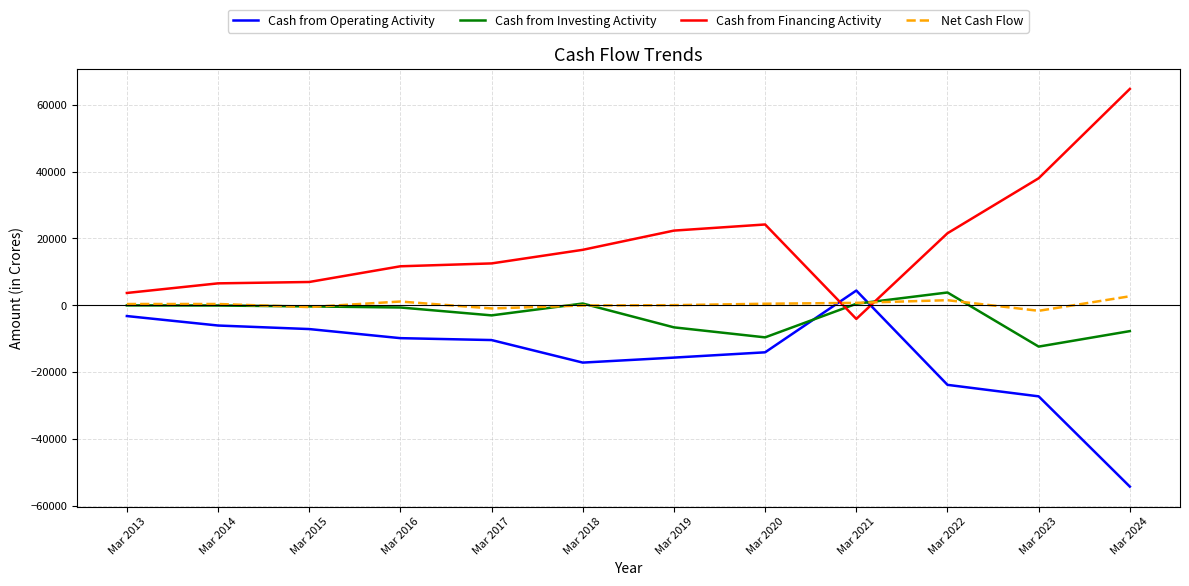

Where do Cash from Operating Activity and Net Cash Flow first cross each other?

Mar 2020 and Mar 2021